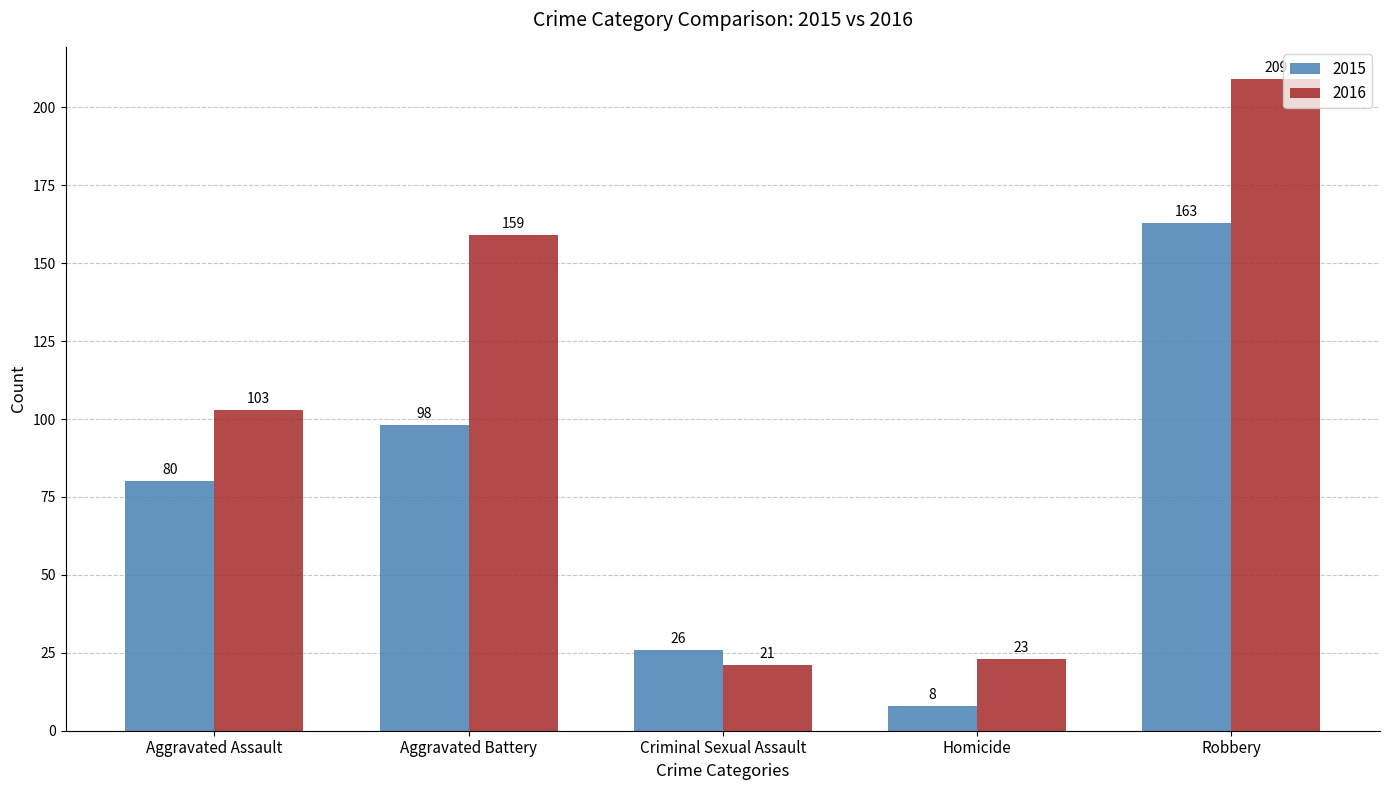

What is the minimum value for 2016?

21